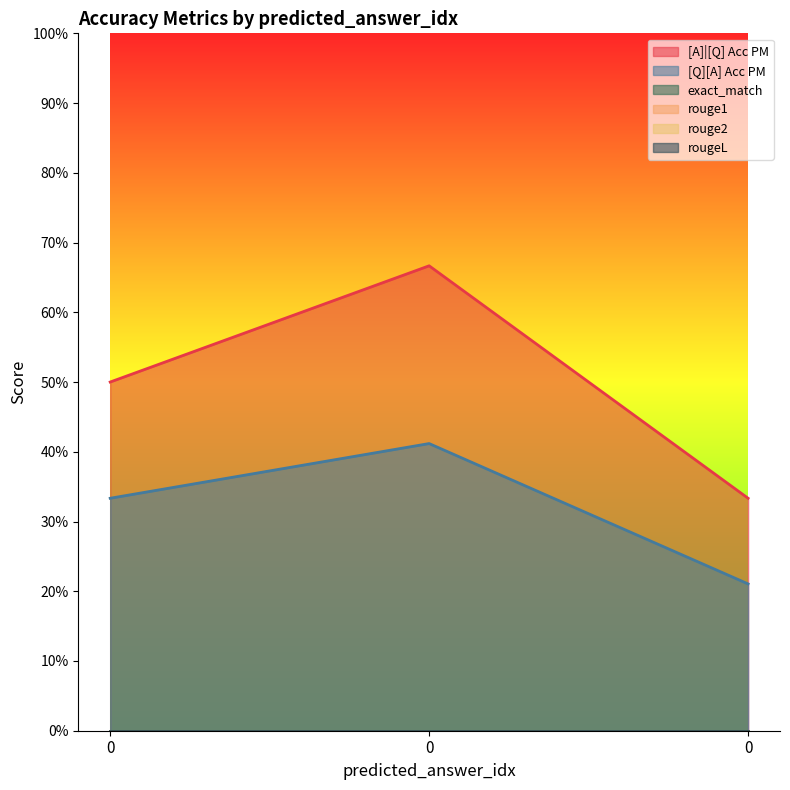

Reading left to right, list all the values displayed in this chart.

[A]|[Q] Acc PM: 0=0.5	0=0.7	0=0.3
[Q][A] Acc PM: 0=0.3	0=0.4	0=0.2
exact_match: 0=0.0	0=0.0	0=0.0
rouge1: 0=0.0	0=0.0	0=0.0
rouge2: 0=0.0	0=0.0	0=0.0
rougeL: 0=0.0	0=0.0	0=0.0